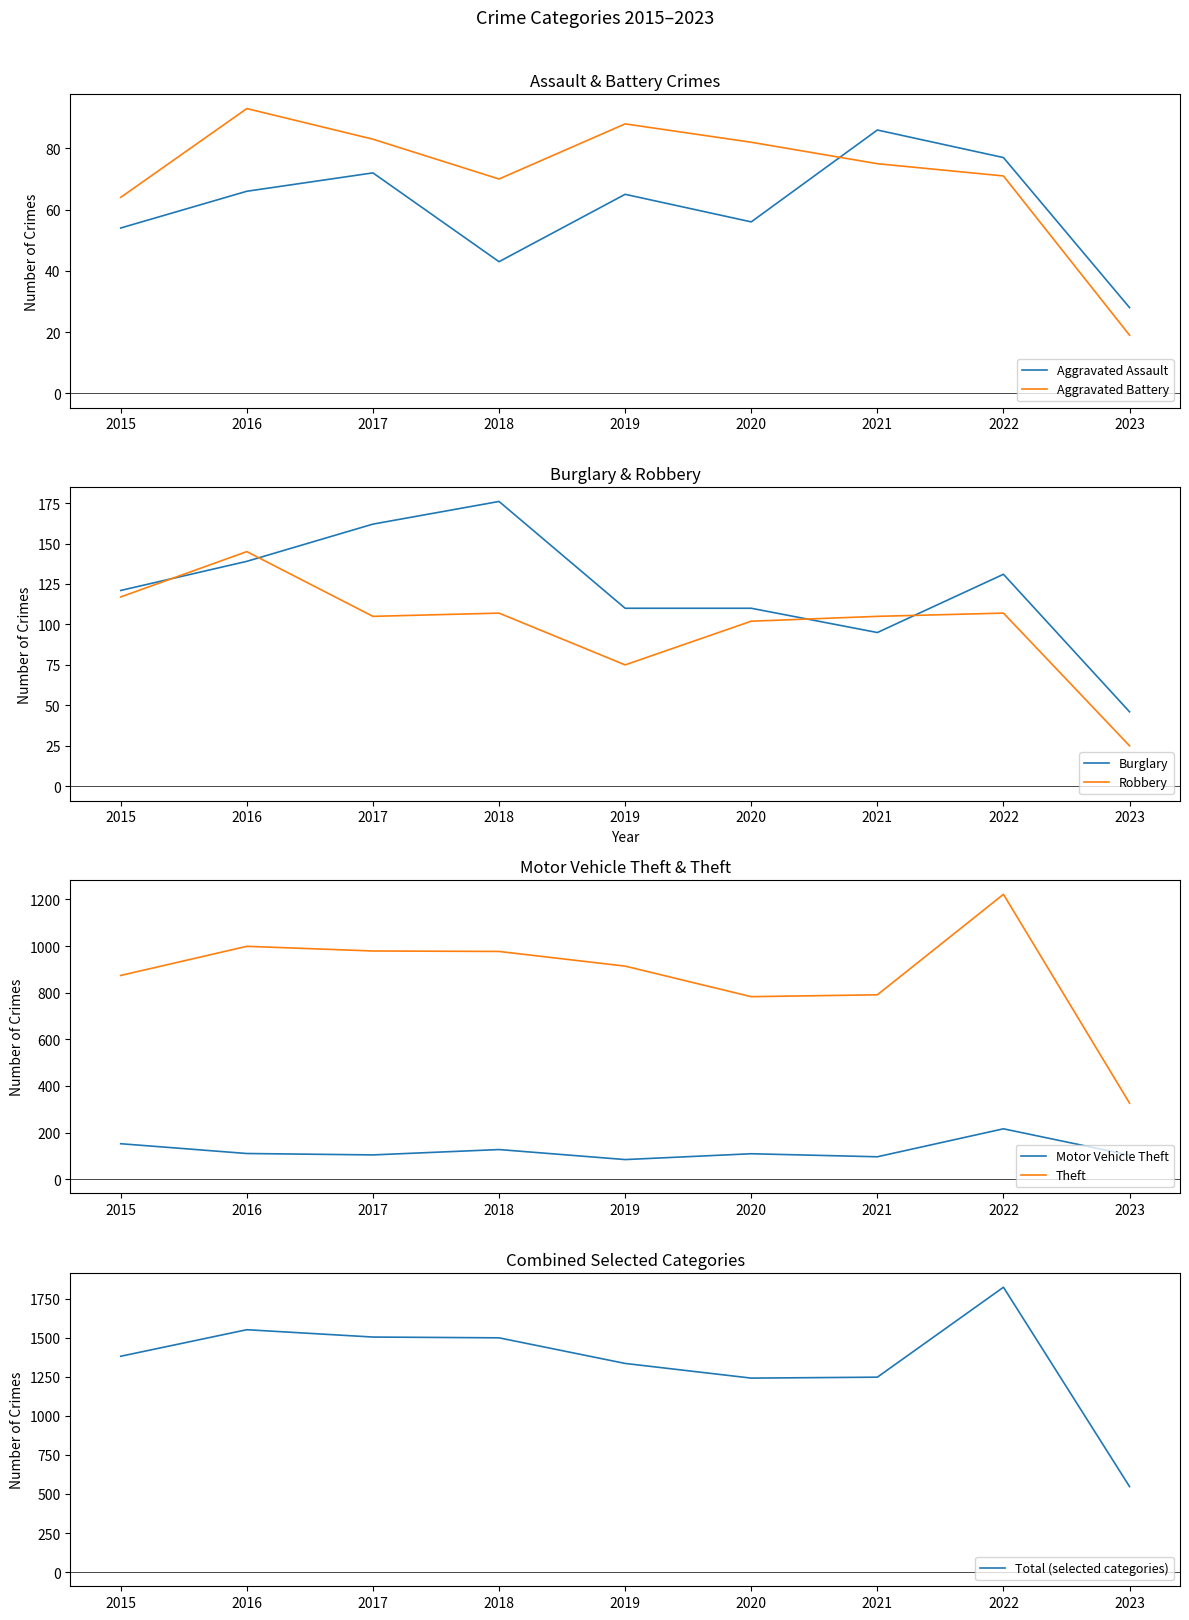

At which category does the chart reach its minimum across all series?

2023